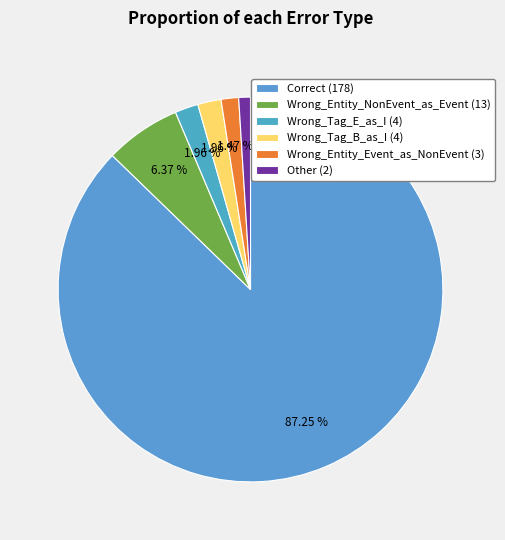

The Wrong_Tag_B_as_I slice represents 2% of the pie. True or false?

True